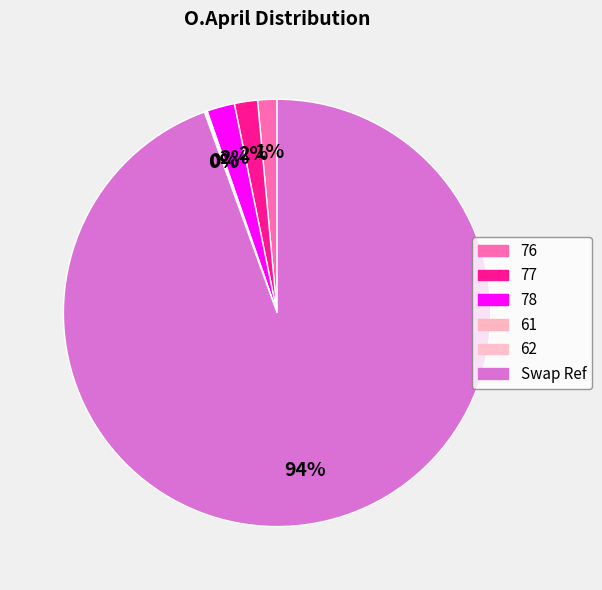

Which slice is the largest?

Swap Ref